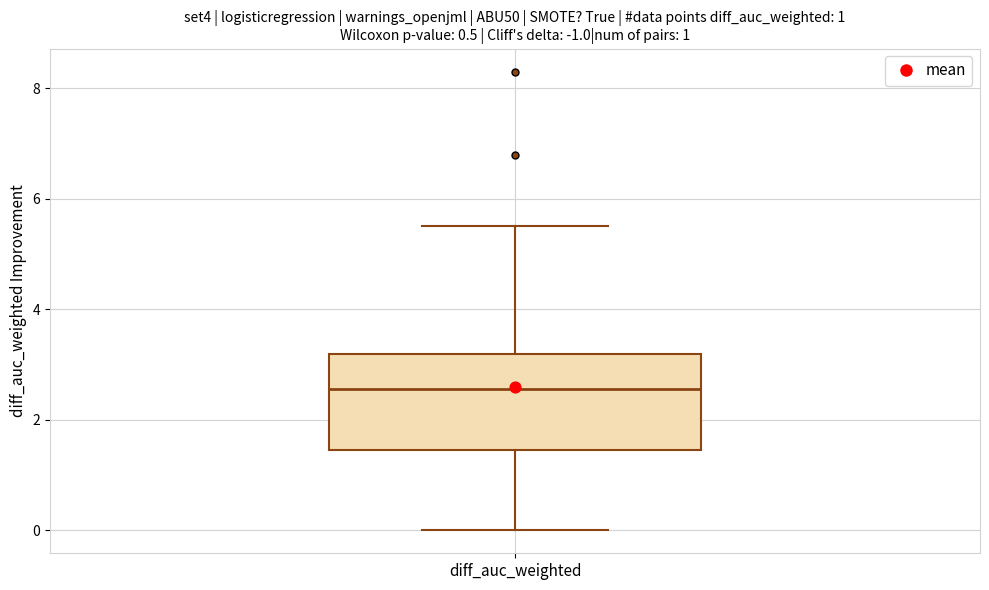

Transcribe this box plot: give where the median line is, the range the box spans, and where the two whiskers end, as read against the y-axis. The values are not printed on the chart, so give them approximately, as read against the axis.

median 2.6, box 1.4 to 3.2, whiskers 0.0 to 5.6